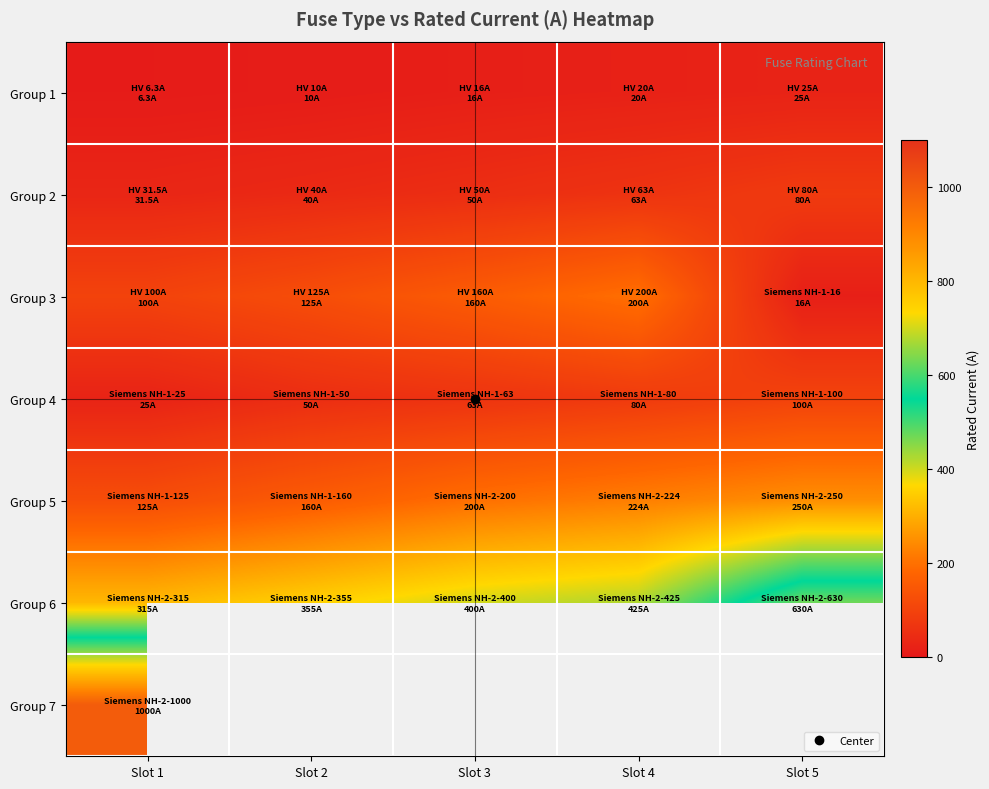

What is the difference between the maximum and minimum values in the Group 1 series?

18.7